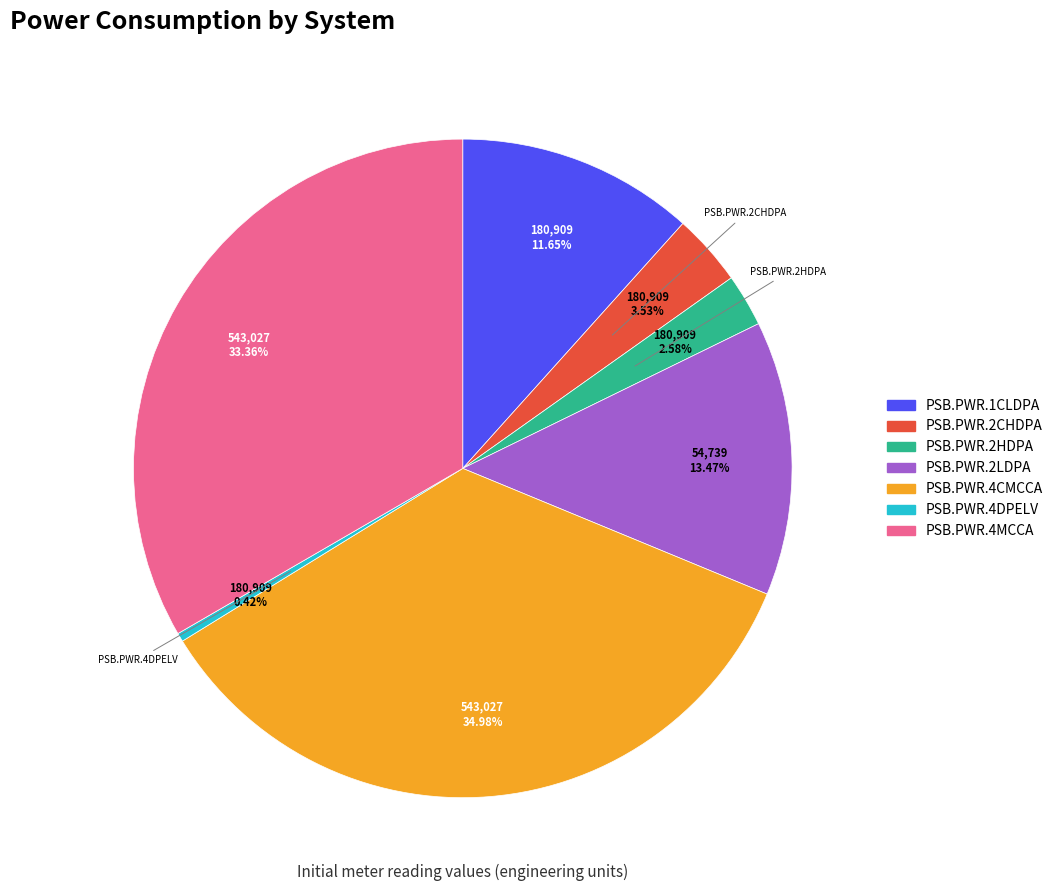

True or false: PSB.PWR.4CMCCA accounts for 50% of the total.

False